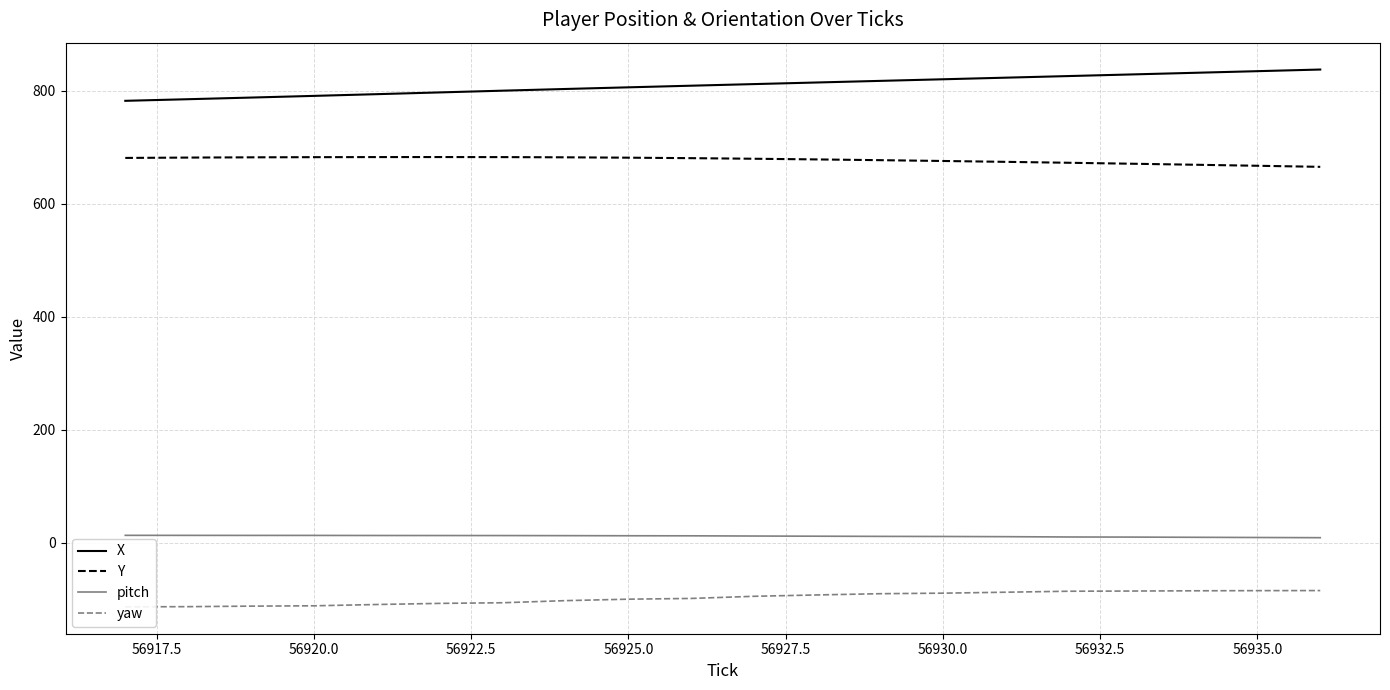

True or false: X and pitch cross at least once.

False